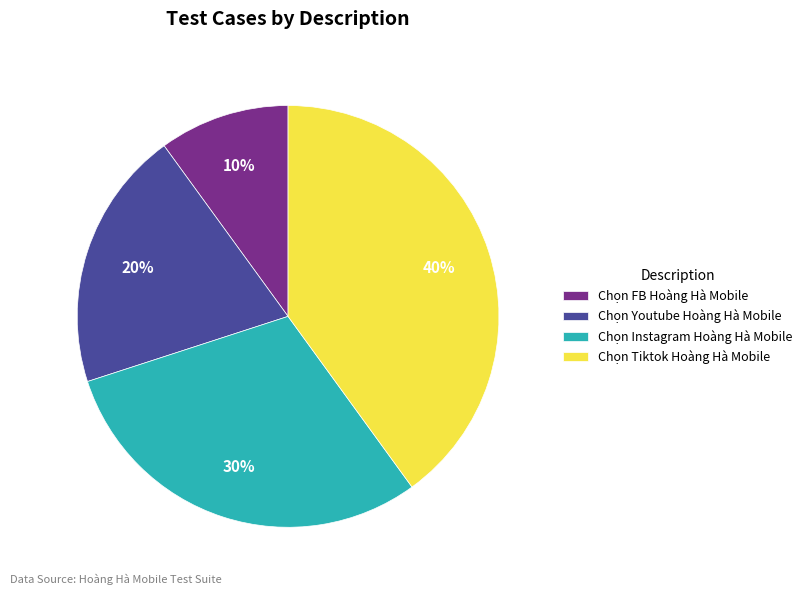

What percentage is the Chọn FB Hoàng Hà Mobile slice, to the nearest percent?

10%